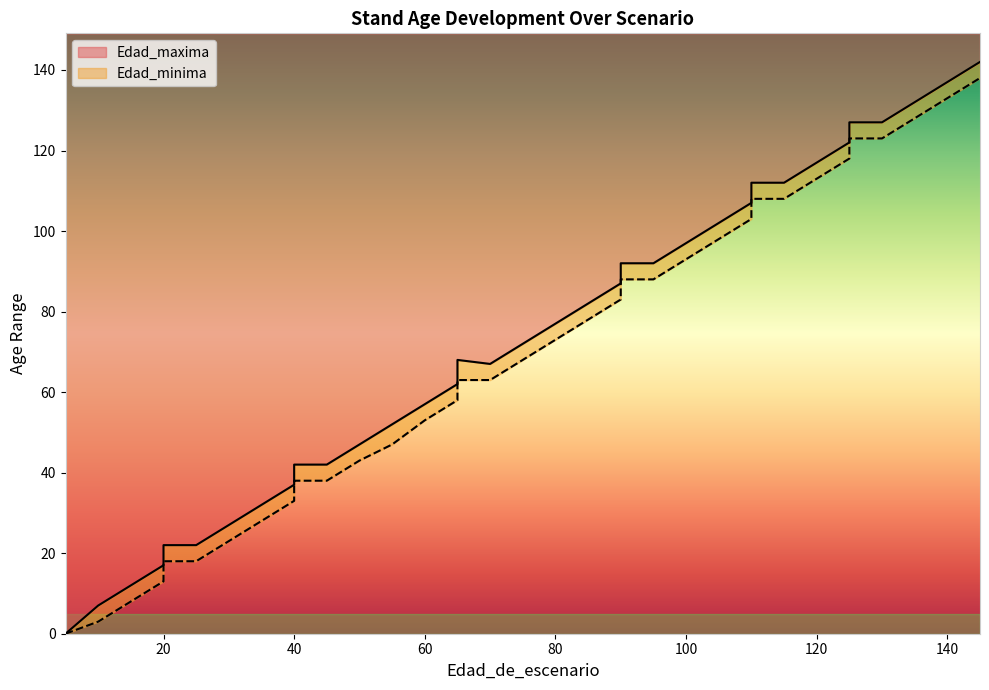

What is the difference between the second highest and minimum values in the Edad_minima series?

133